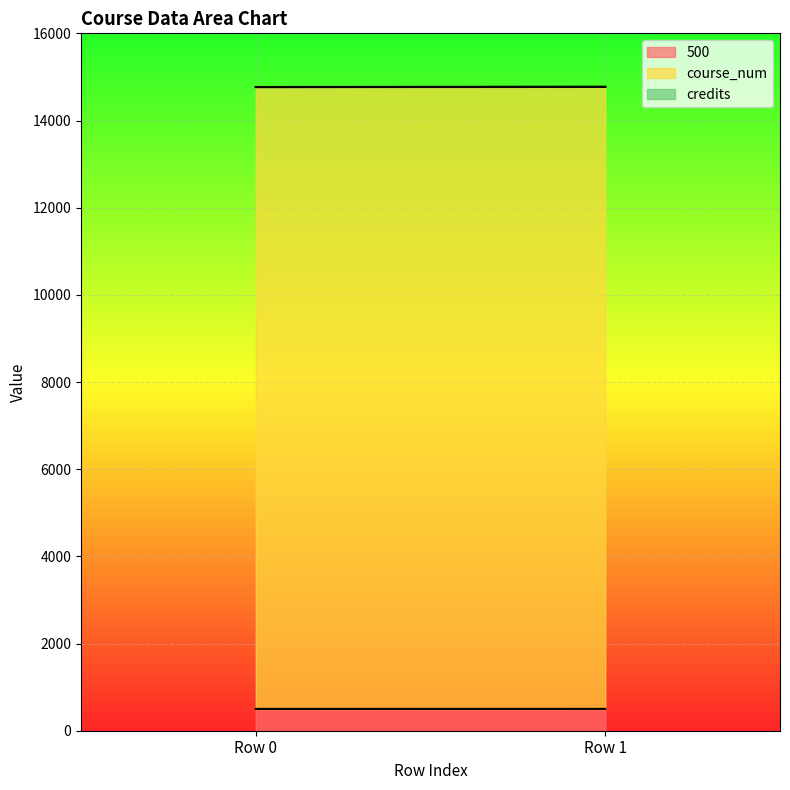

List the series in order of their peak value, highest first.

course_num, 500, credits